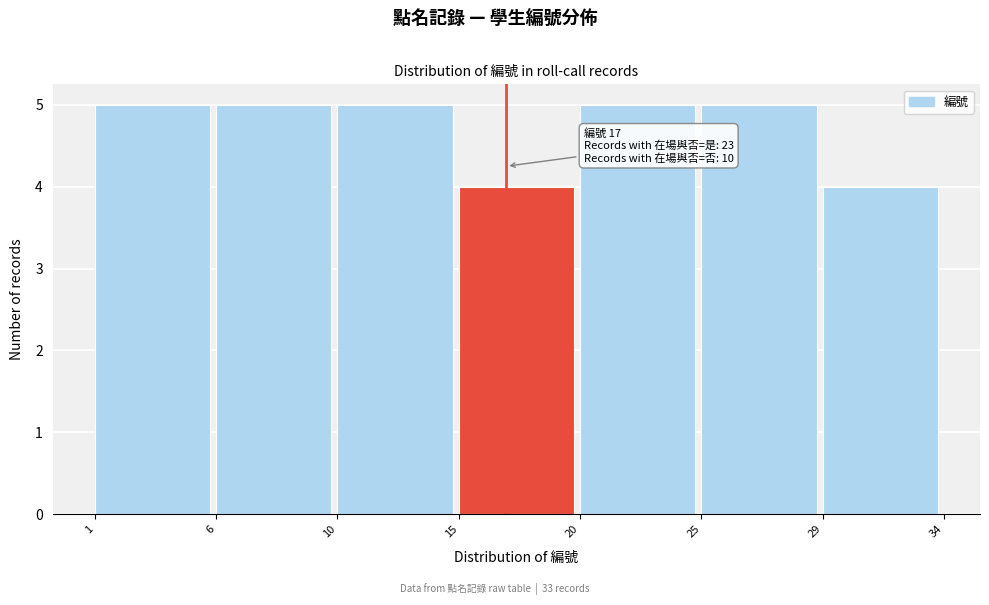

Reading right to left, list all the values displayed in this chart.

4	5	5	4	5	5	5